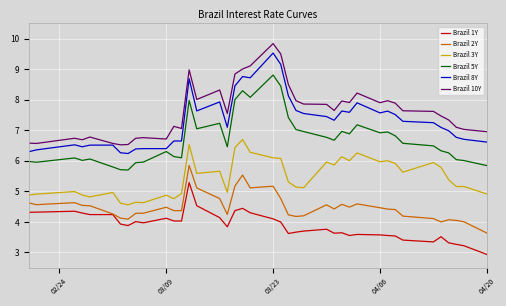

True or false: Brazil 5Y and Brazil 2Y intersect in this chart.

False